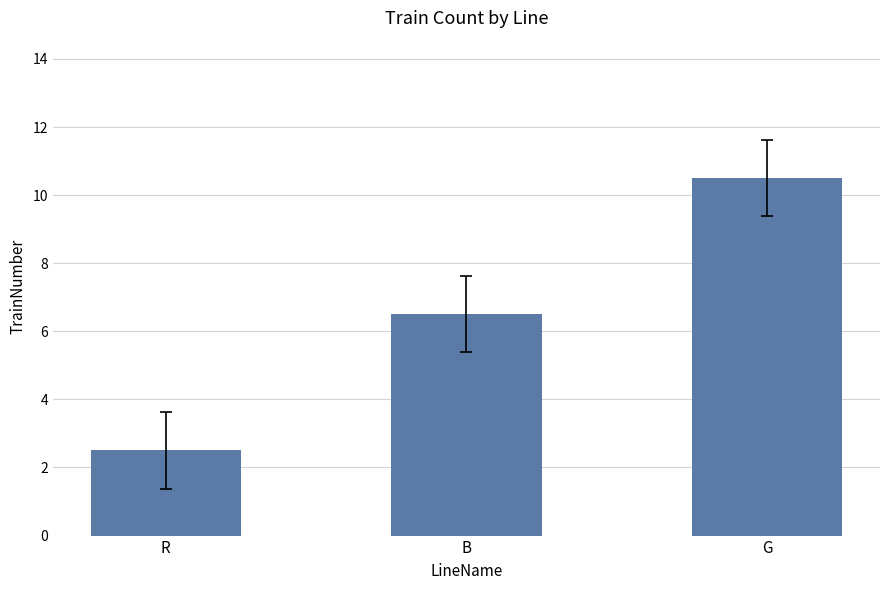

Which has a higher value, B or G?

G